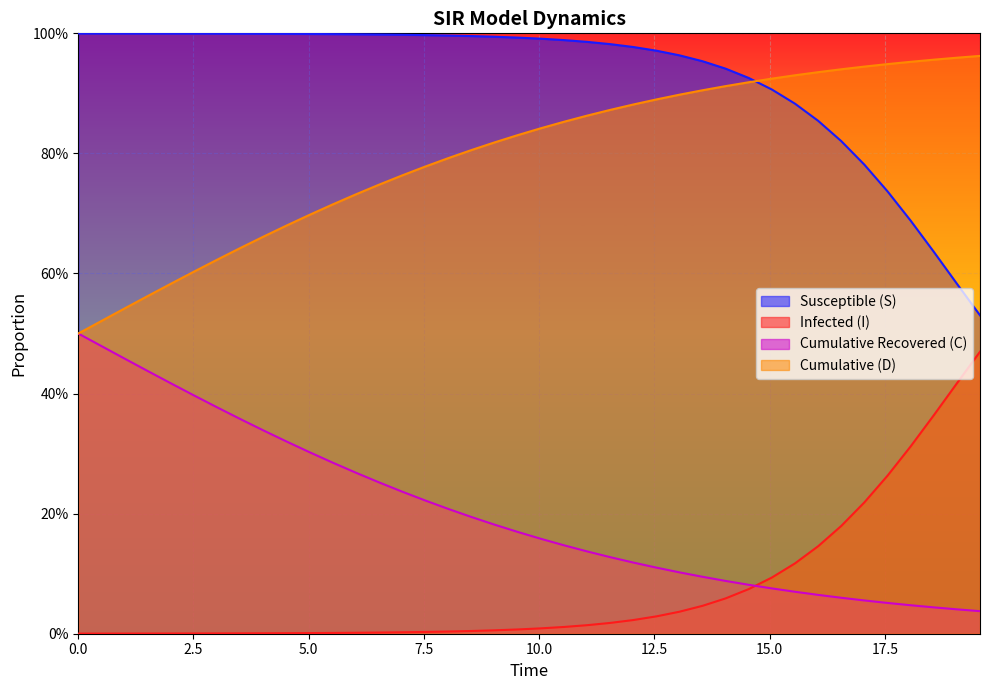

List the series in order of their overall mean, highest first.

Susceptible (S), Cumulative (D), Cumulative Recovered (C), Infected (I)